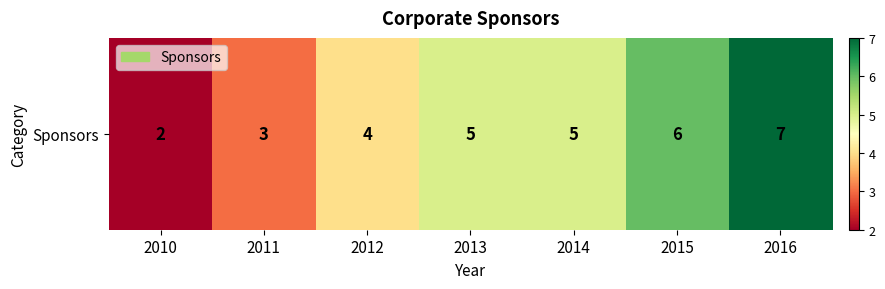

List the labels in order of value, smallest first.

2010, 2011, 2012, 2013, 2014, 2015, 2016